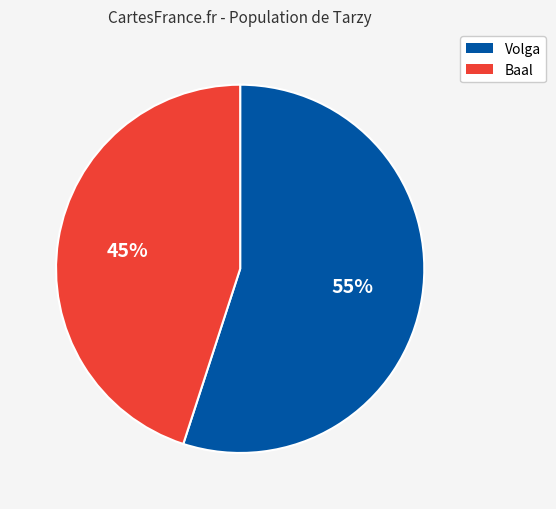

How many segments does this pie chart have?

2